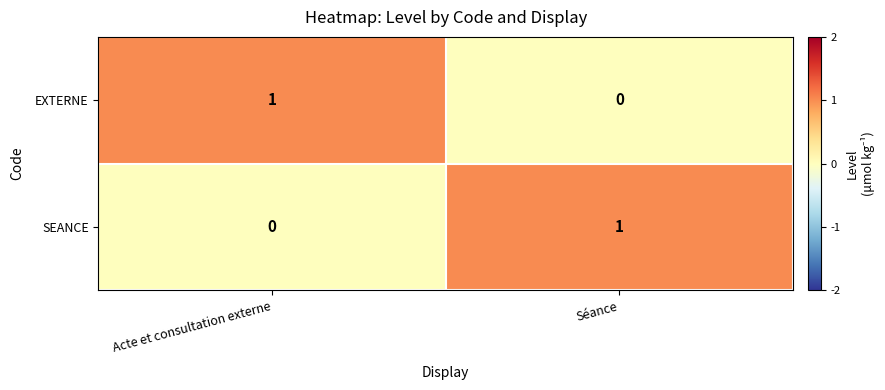

At which label is EXTERNE closest to 0?

Séance